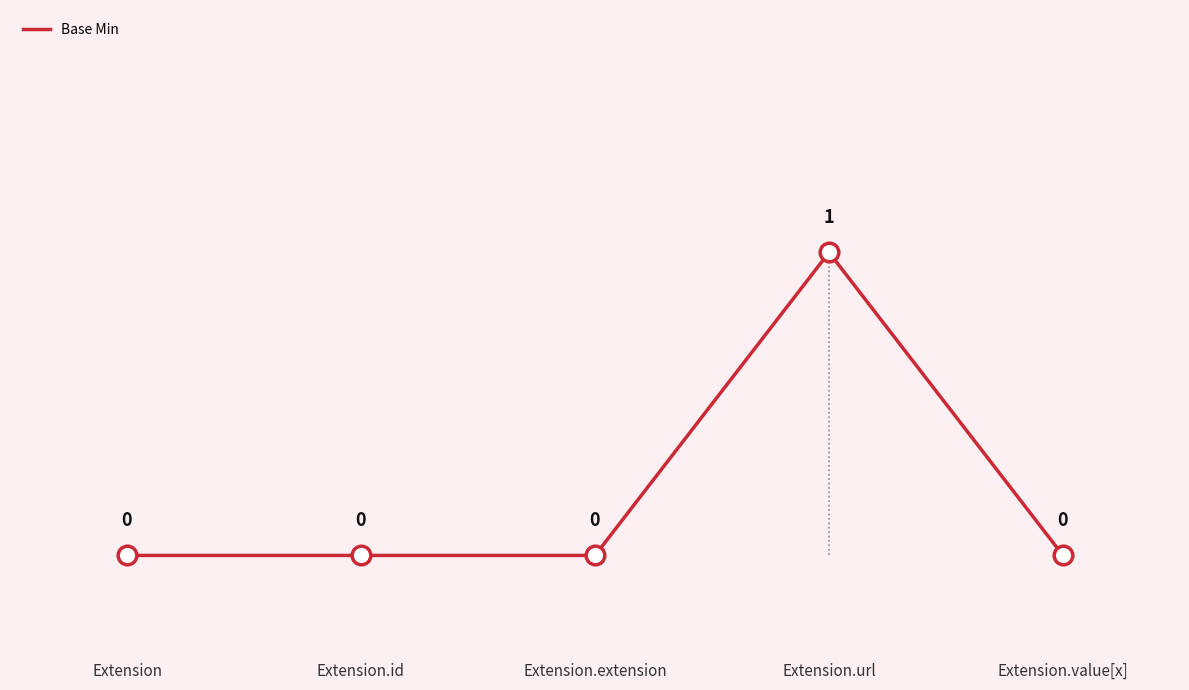

Between Extension and Extension.url, which is larger?

Extension.url